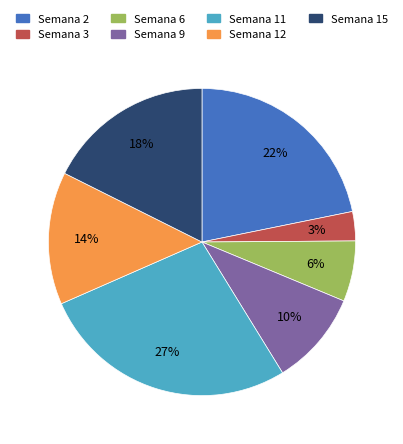

Which category has the biggest portion of the pie?

Semana 11